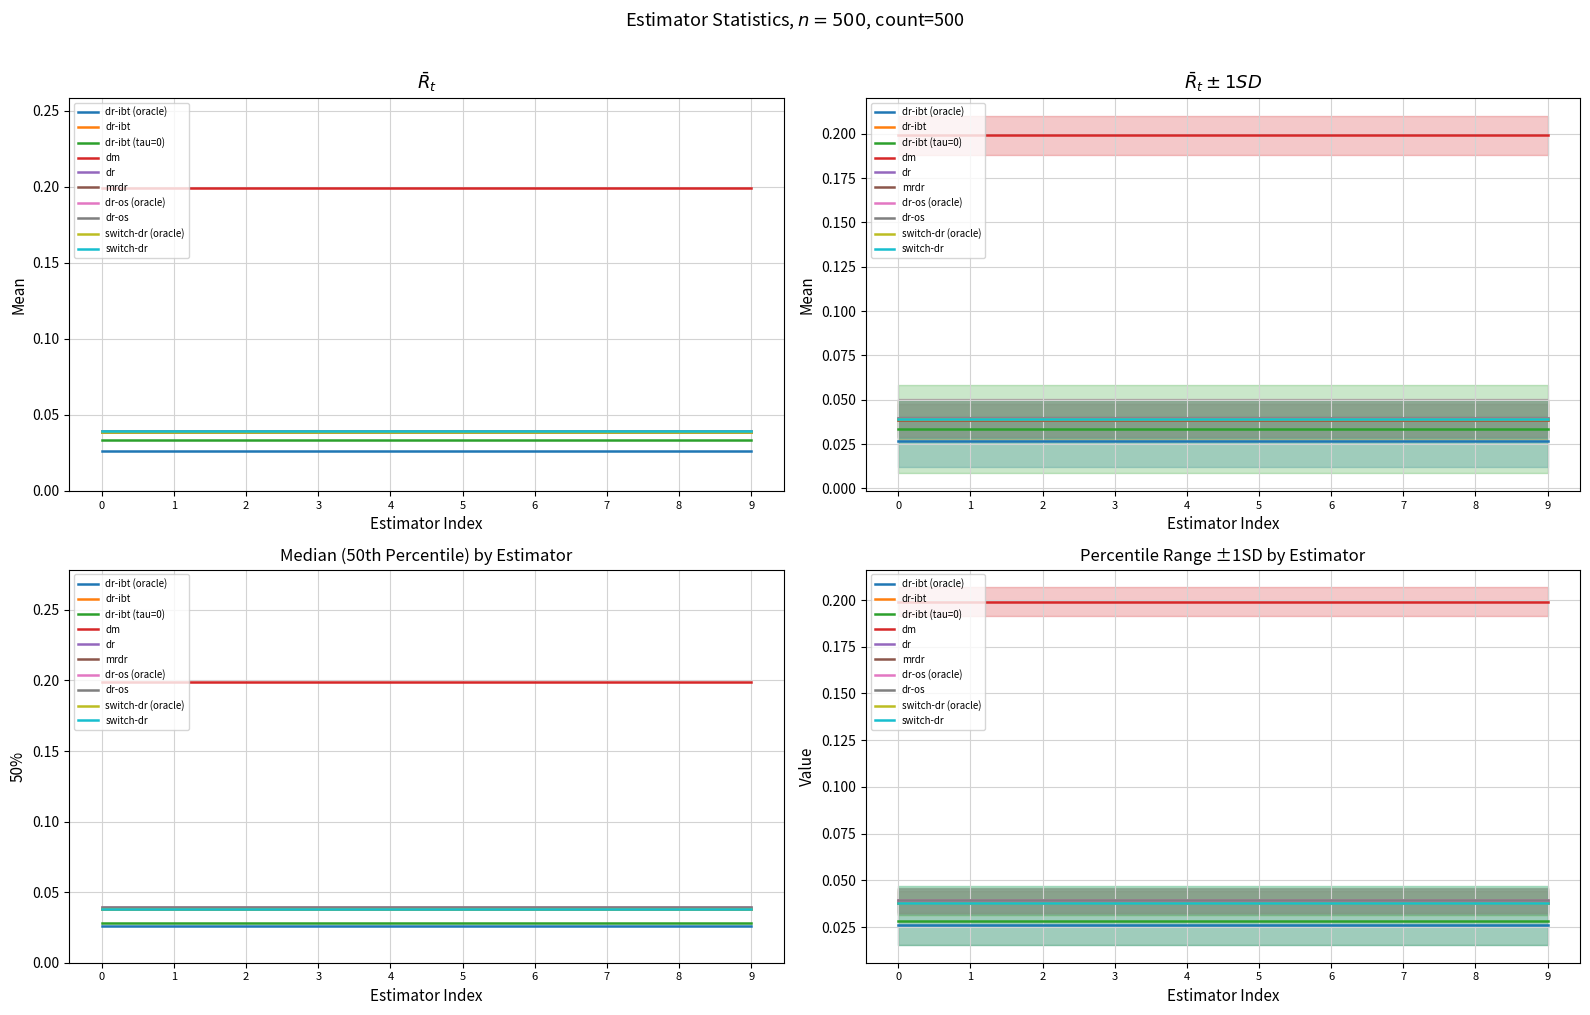

True or false: 75% and 25% intersect in this chart.

False